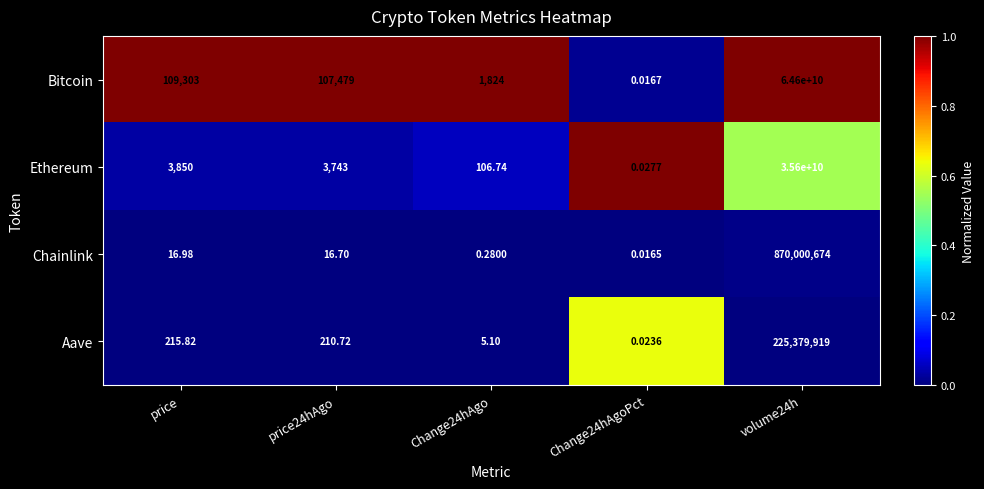

What is the greatest value displayed?

64600000000.0